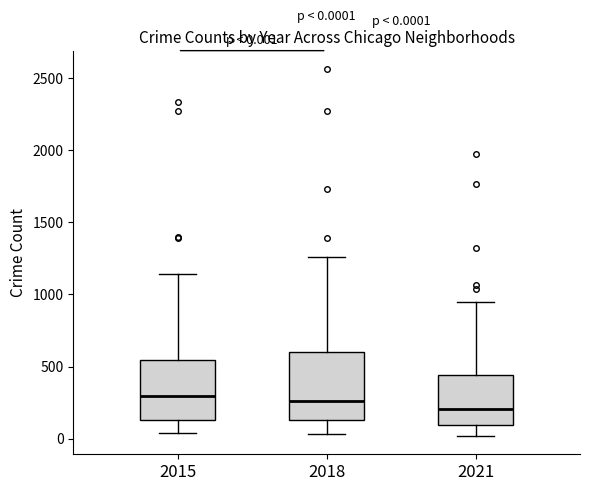

Comparing the boxes themselves (not the whiskers), which one is the tallest?

2018